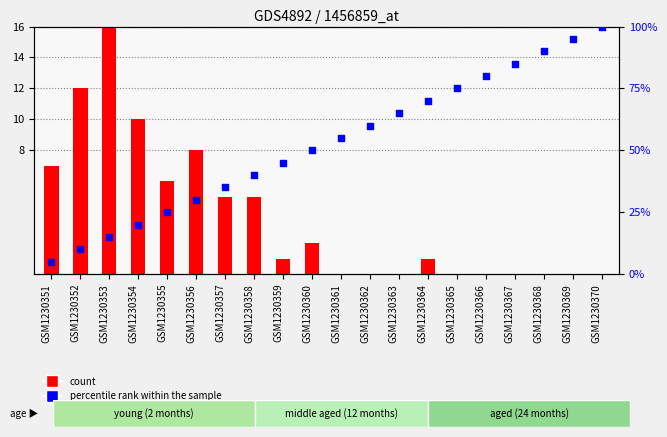

Which series contains the lowest Y value?

count